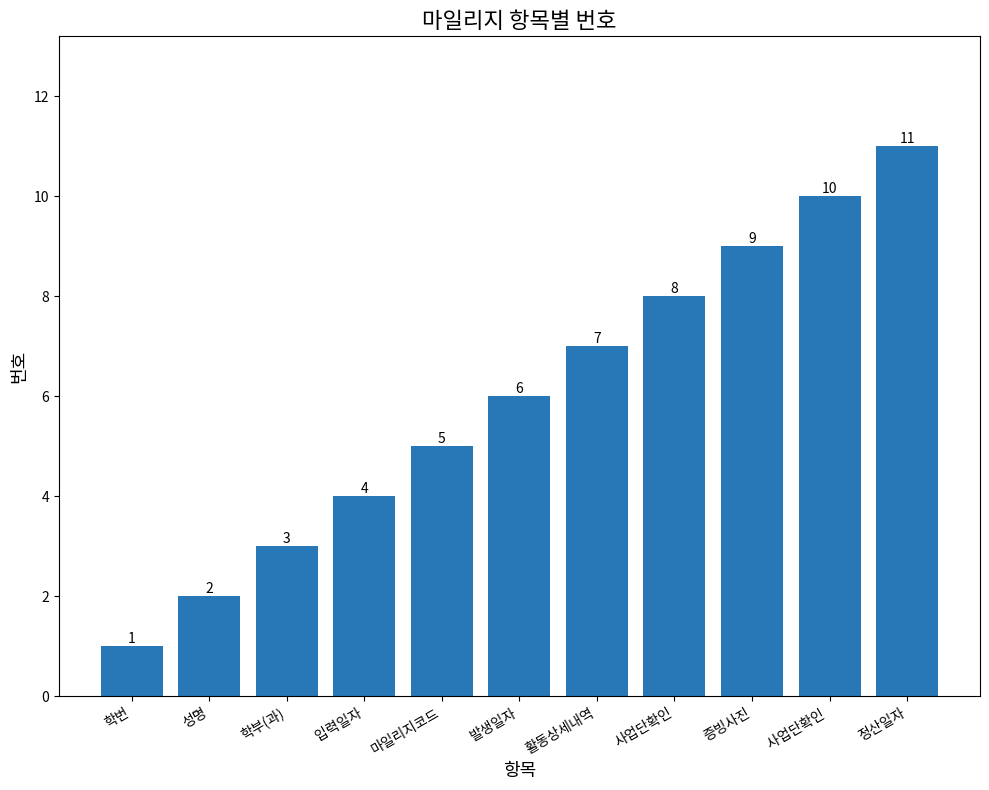

Count the number of data series in this chart.

1